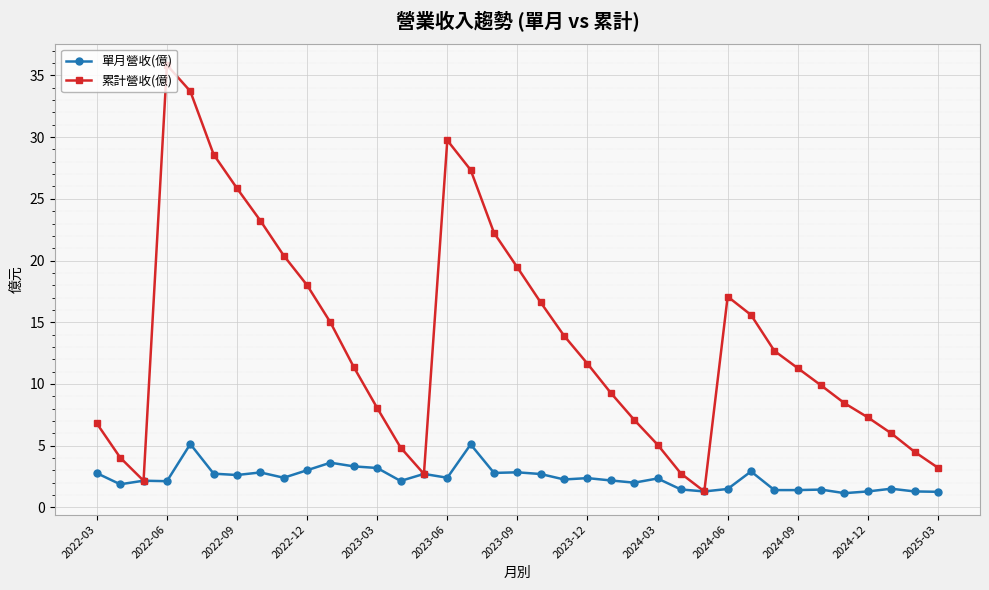

Rank the series by their maximum value, from highest to lowest.

累計營收(億), 單月營收(億)